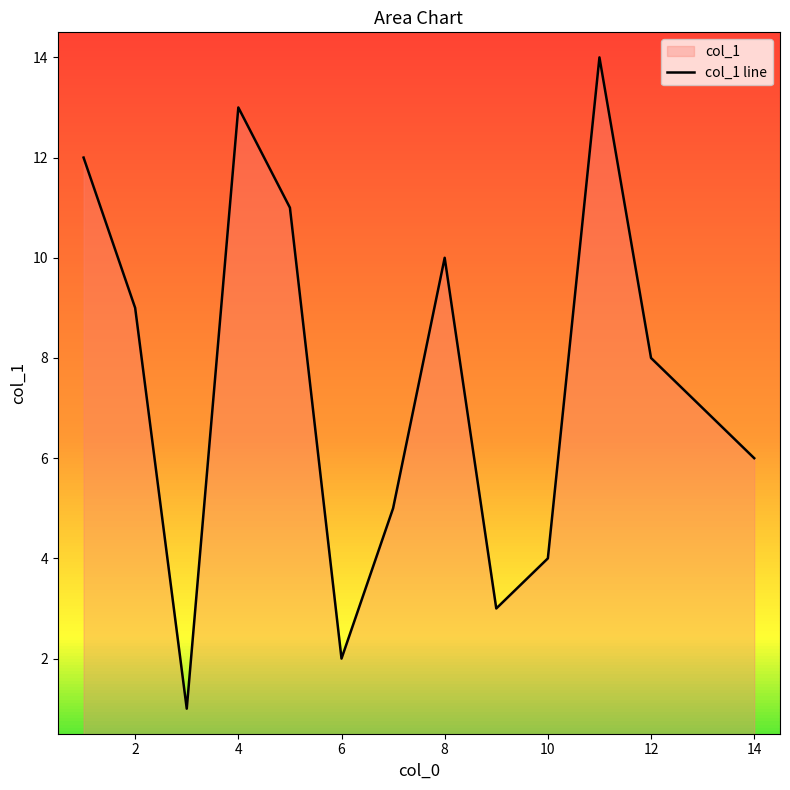

What is the maximum value shown in the chart?

14